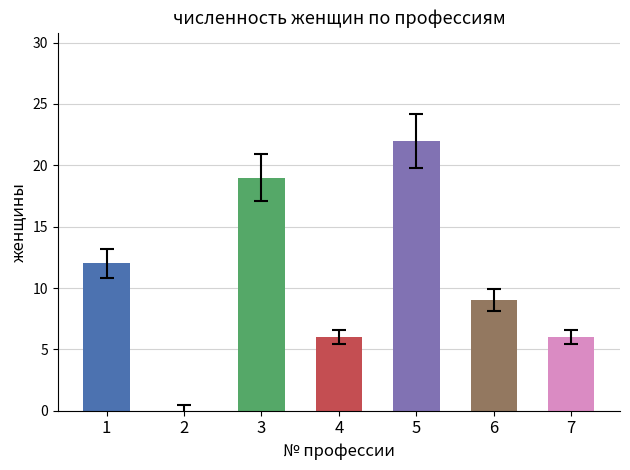

What value does the data have at 1?

12